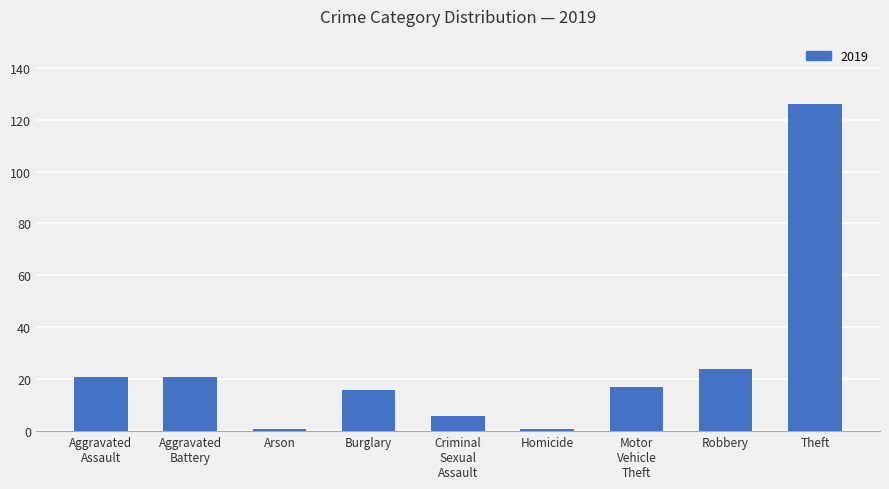

What is the greatest value displayed?

126